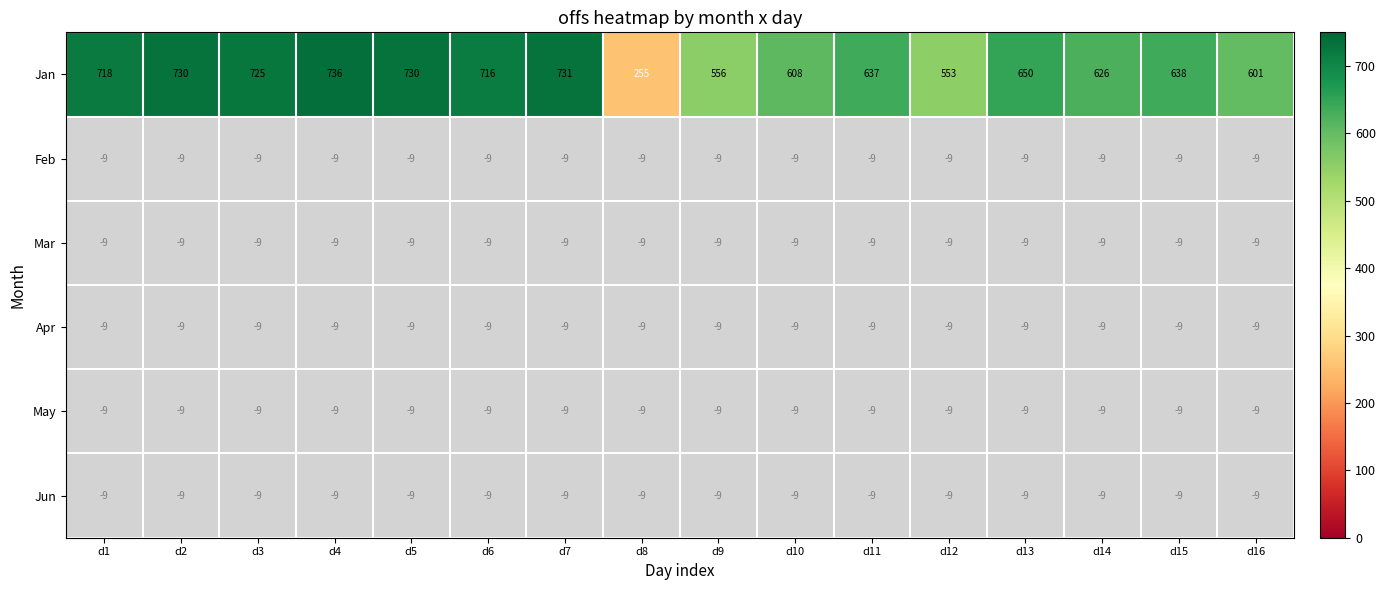

The value of Jan at d7 is 1070.0. True or false?

False